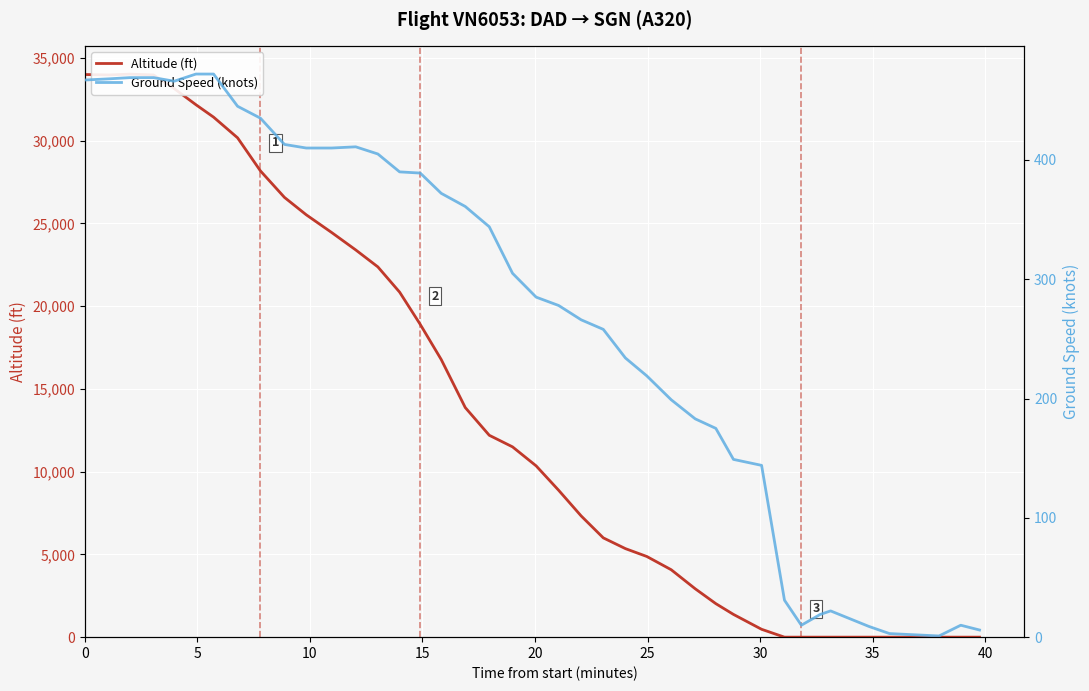

How many values in the Ground Speed (knots) series are below 305?

20